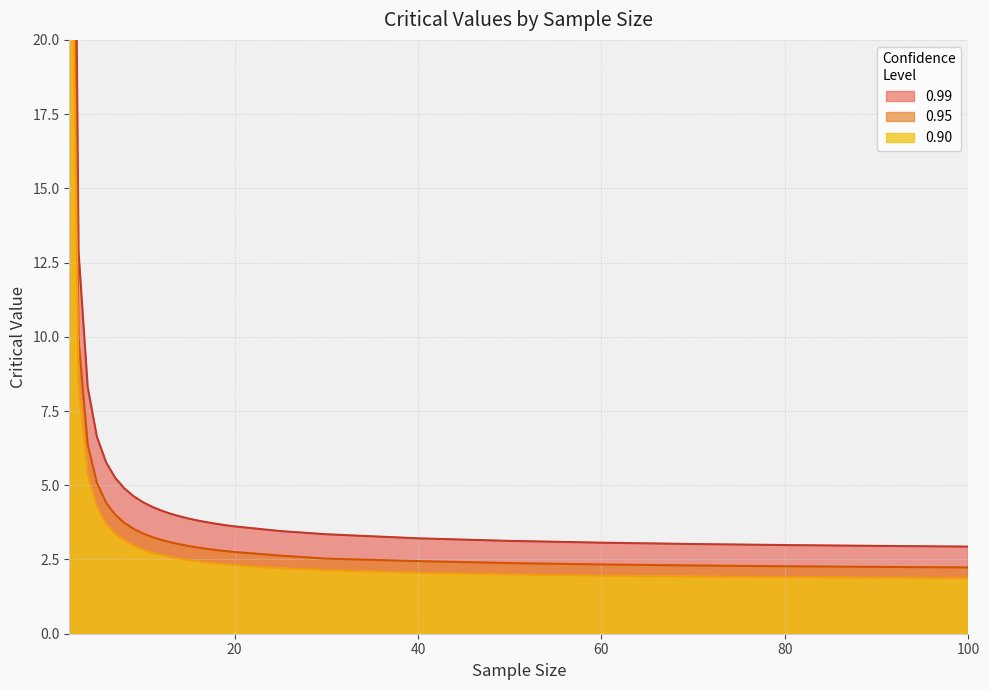

Between 7 and 13, which is larger?

7